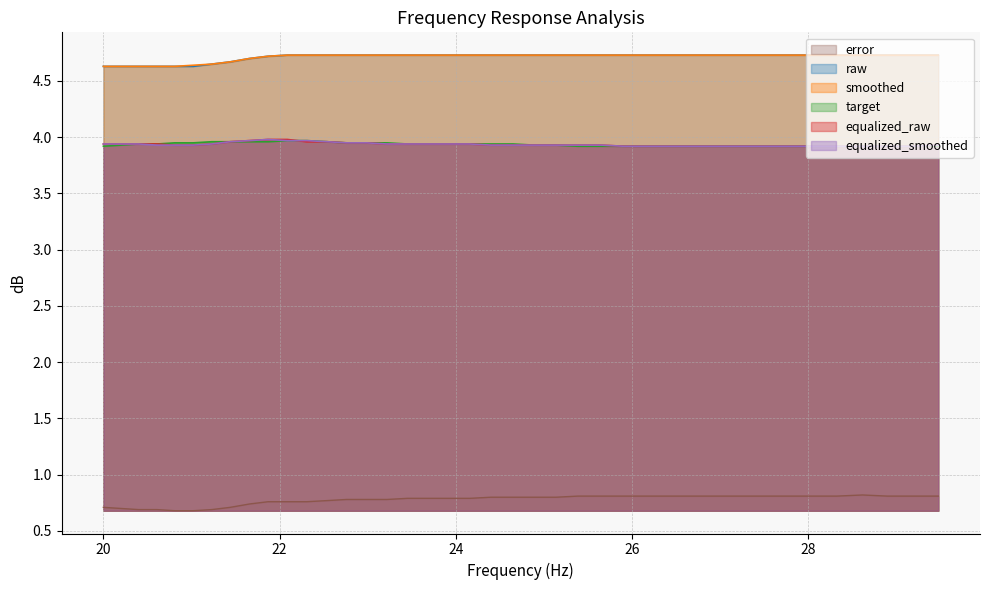

At which label is target closest to 3?

20.0